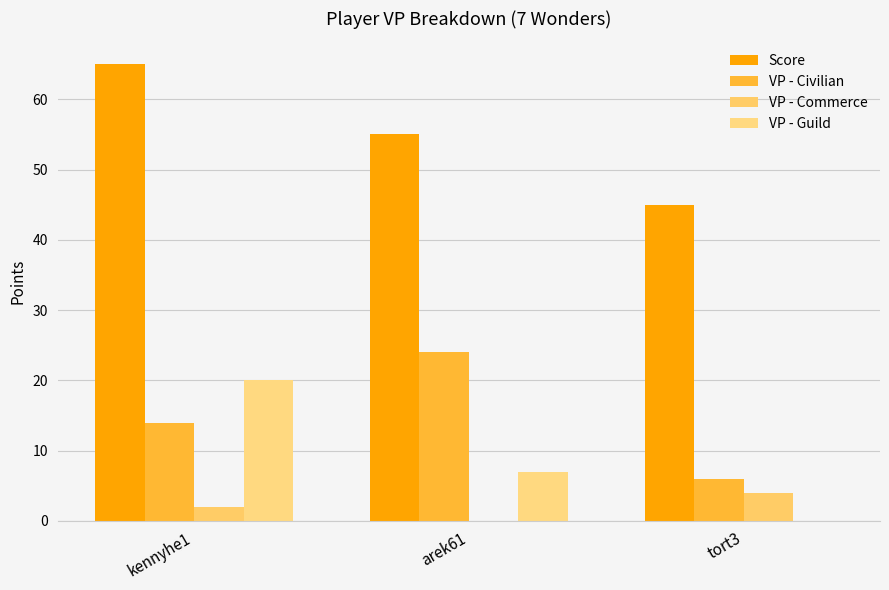

Count the VP - Commerce values in the range 0 to 4.

3